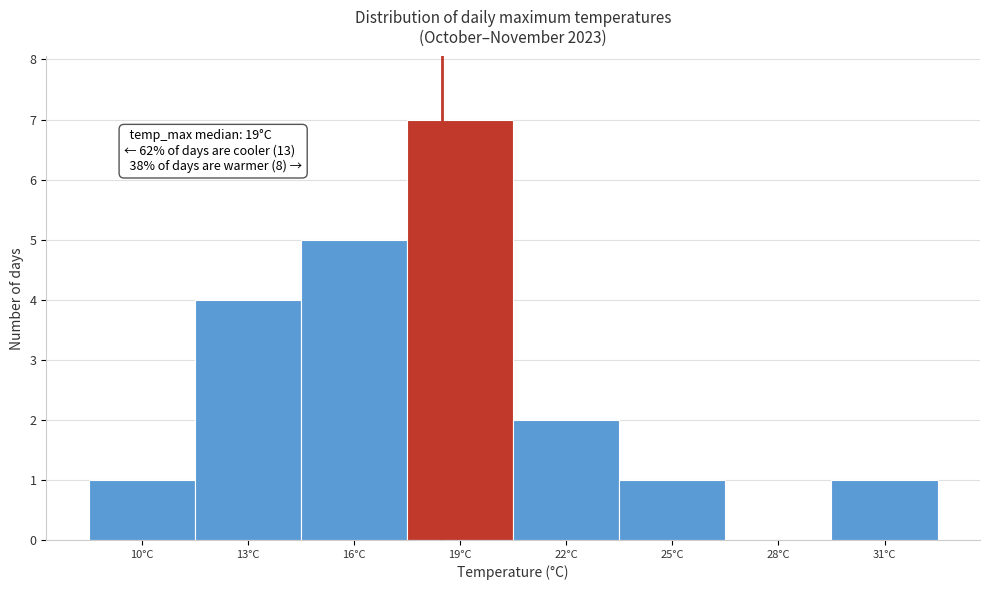

Reading left to right, transcribe all the data shown in this chart.

10°C=1	13°C=4	16°C=5	19°C=7	22°C=2	25°C=1	28°C=0	31°C=1